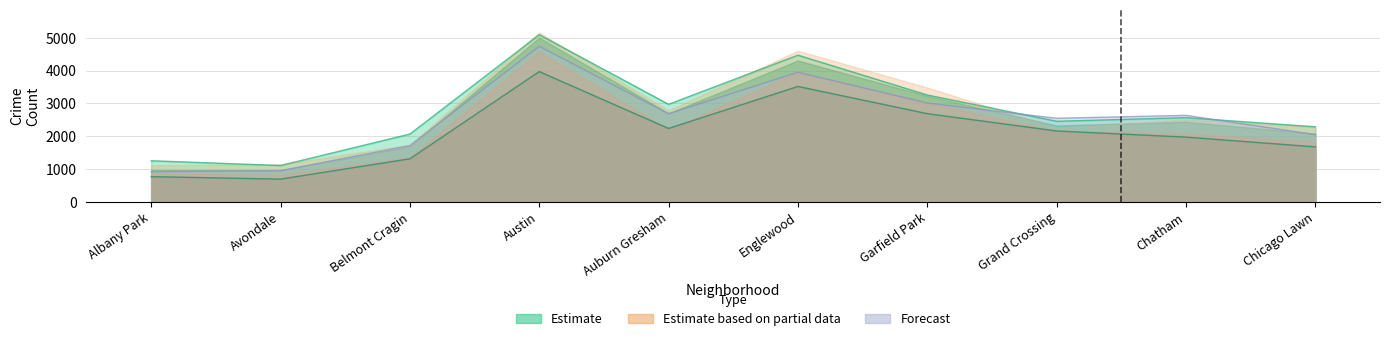

What is the label of the 5th point from the right?

Englewood